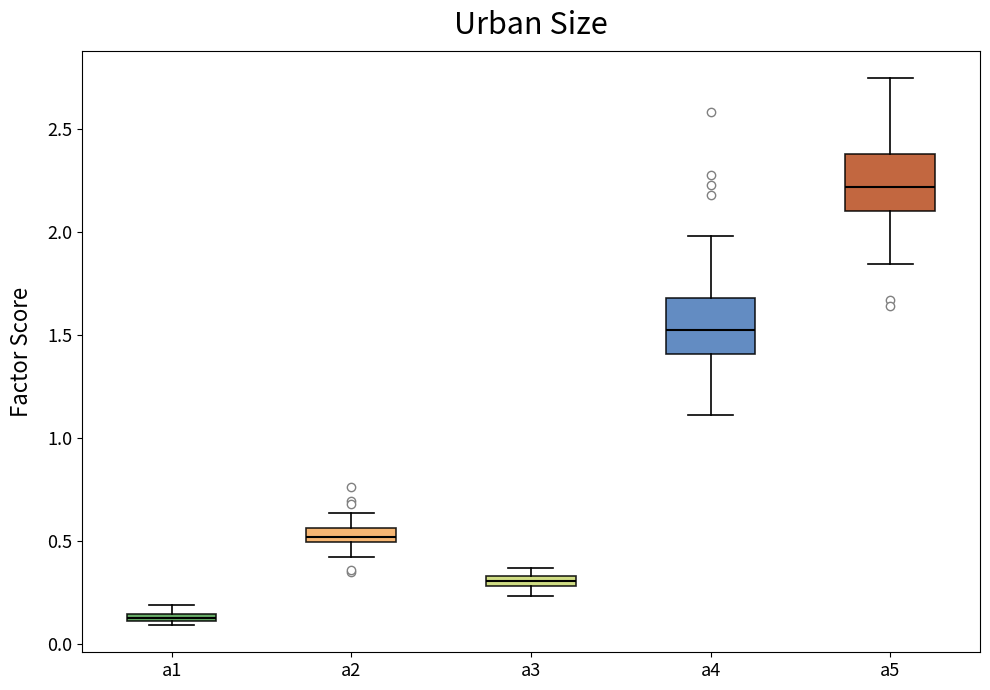

Where is the lower edge of the box for a1 on the y-axis? The values are not printed on the chart, so give them approximately, as read against the axis.

0.10